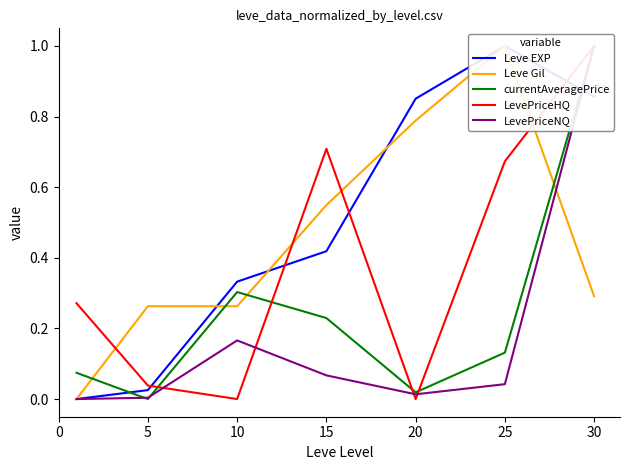

Which label corresponds to the largest value in the chart?

25